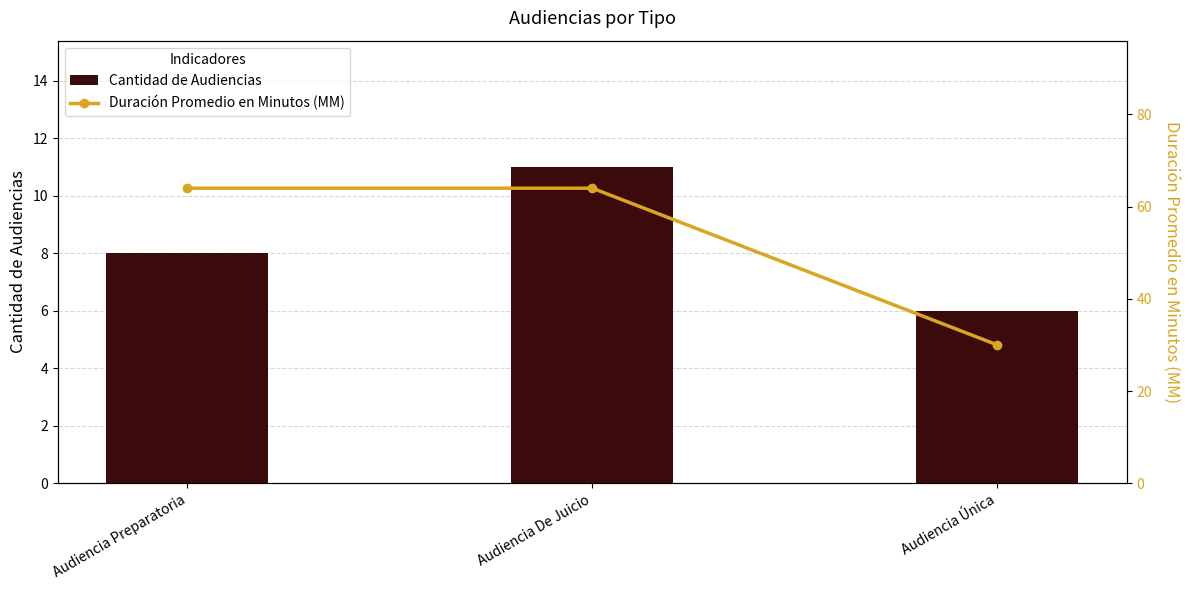

What is the average value of the Cantidad de Audiencias series?

8